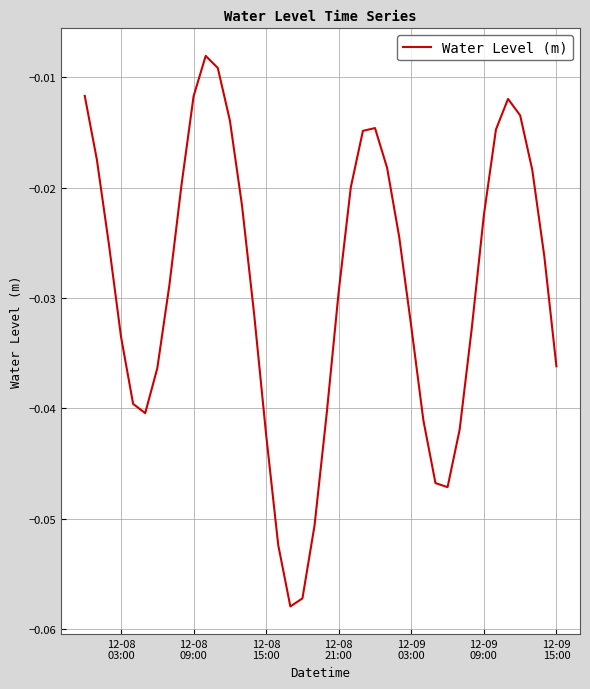

Does the chart display data point markers on the line(s)?

No